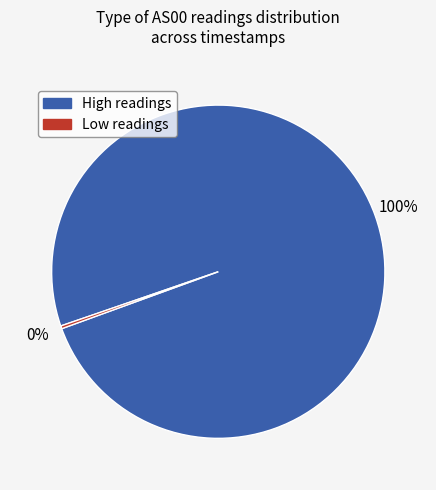

Is there a majority slice in this chart?

Yes